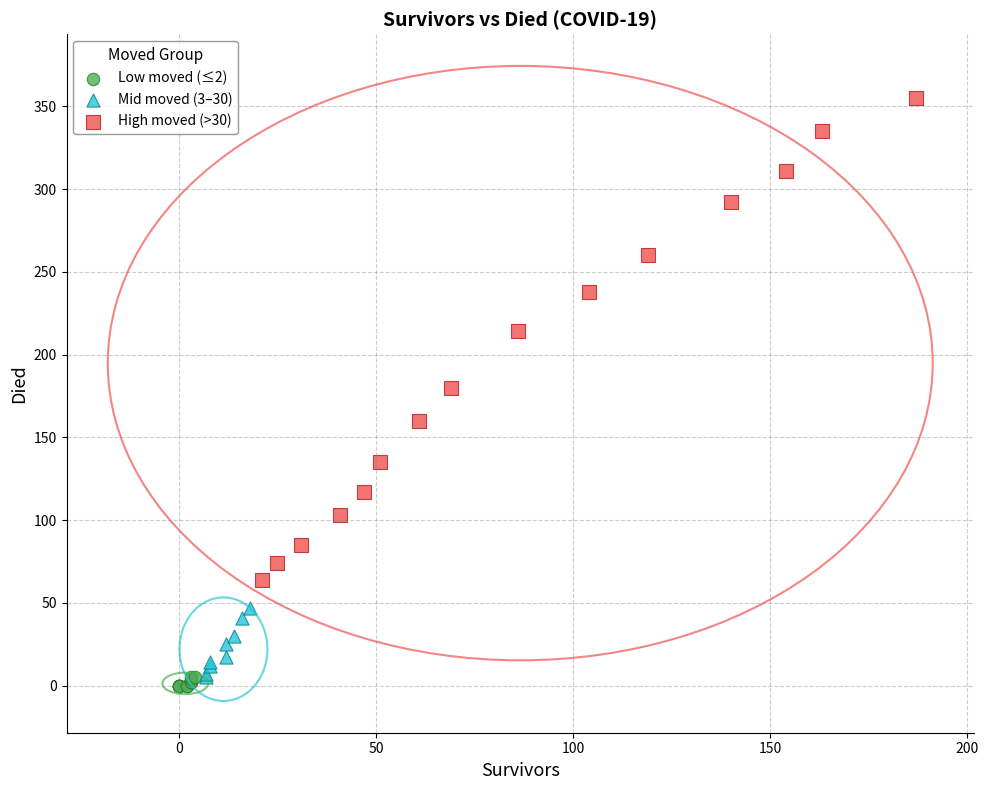

Which series reaches the maximum Y coordinate?

High moved (>30)